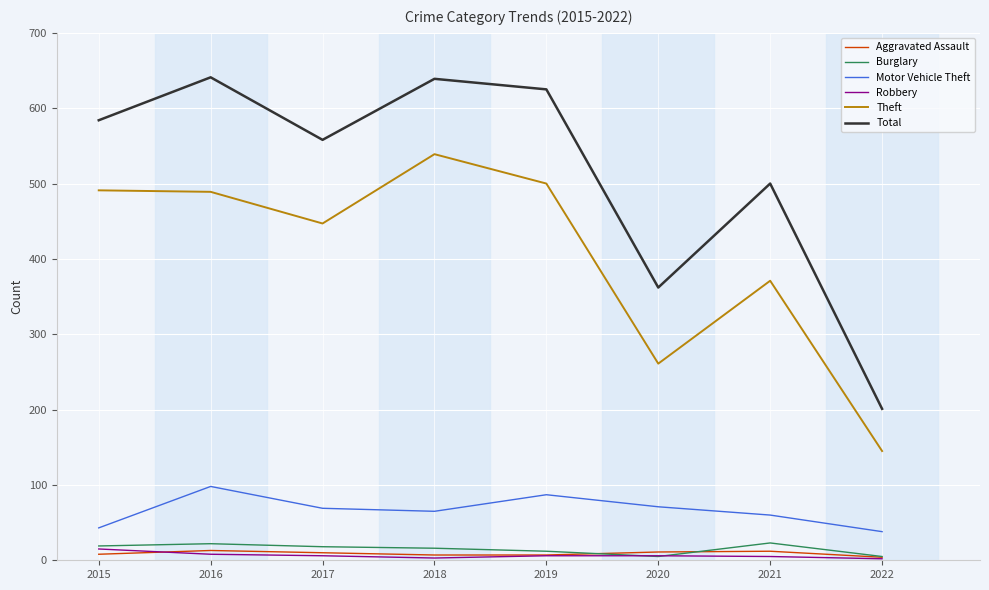

Which category has the lowest value in the Theft series?

2022